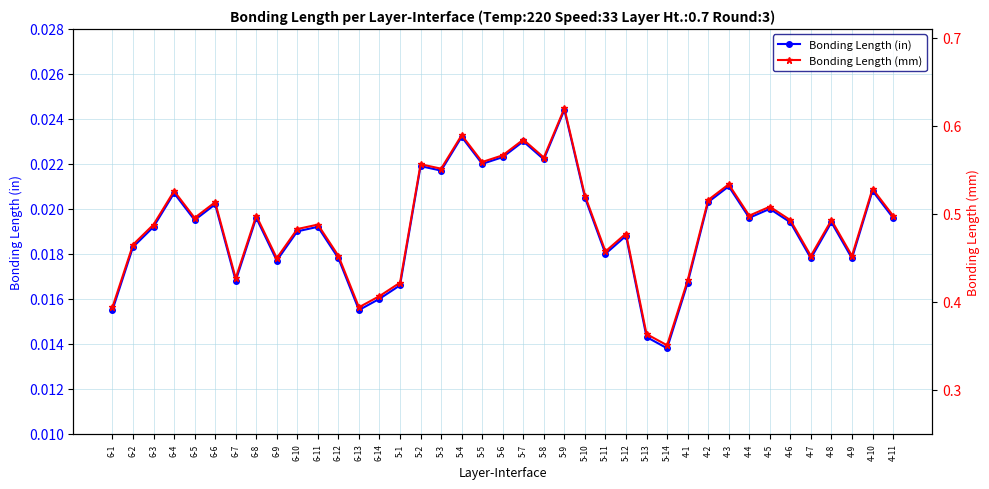

At which label does Bonding Length (mm) reach its peak?

5-9